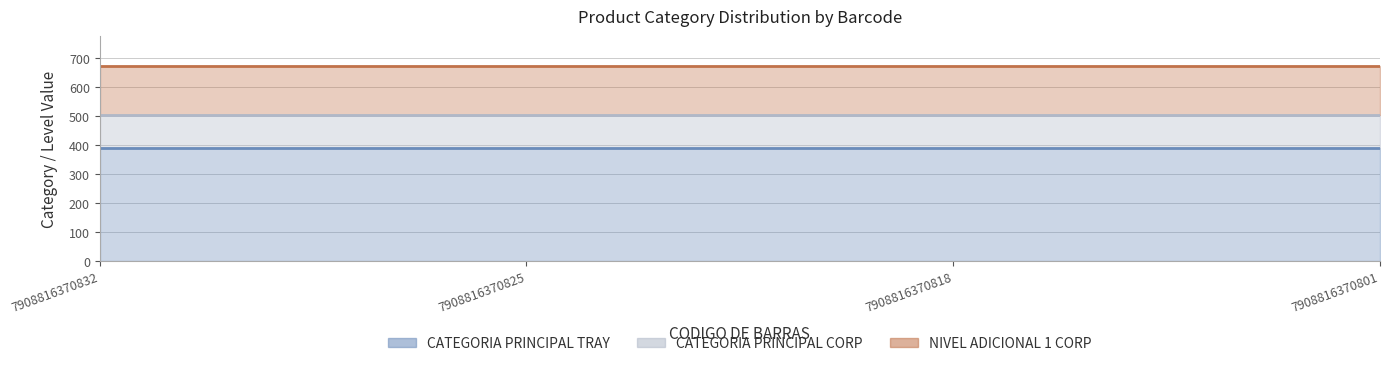

At which category is the sum across all series the highest?

7908816370832